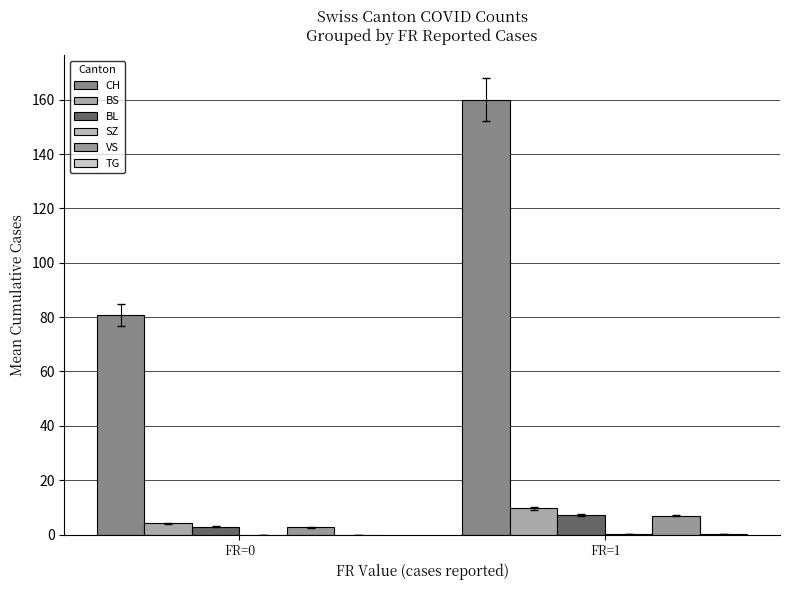

How many groups of bars are there?

2